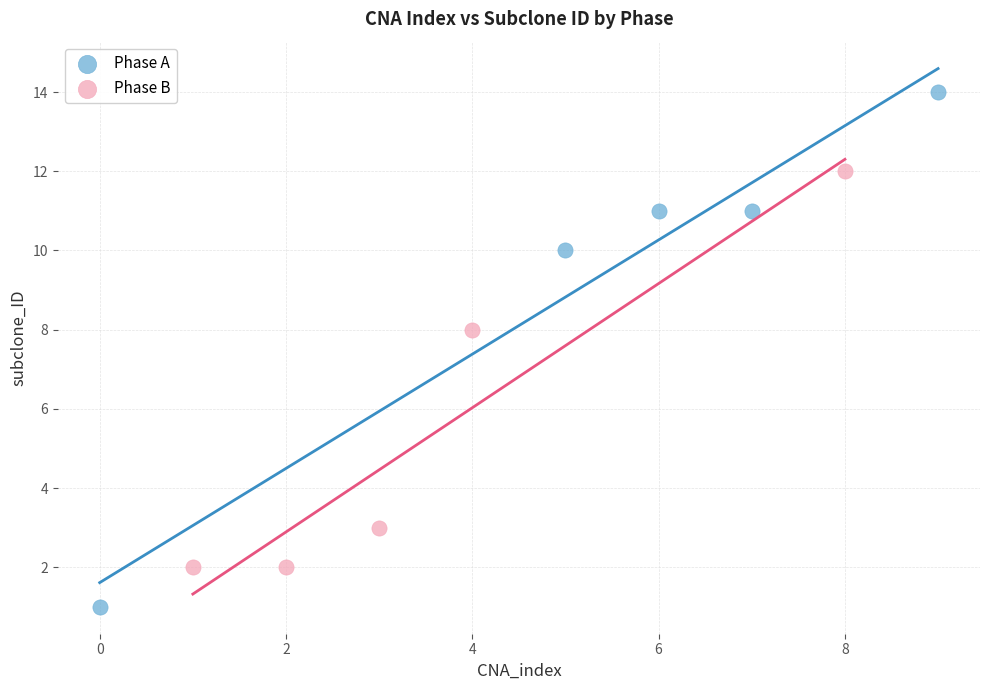

Which series has the widest spread of Y values?

Phase A